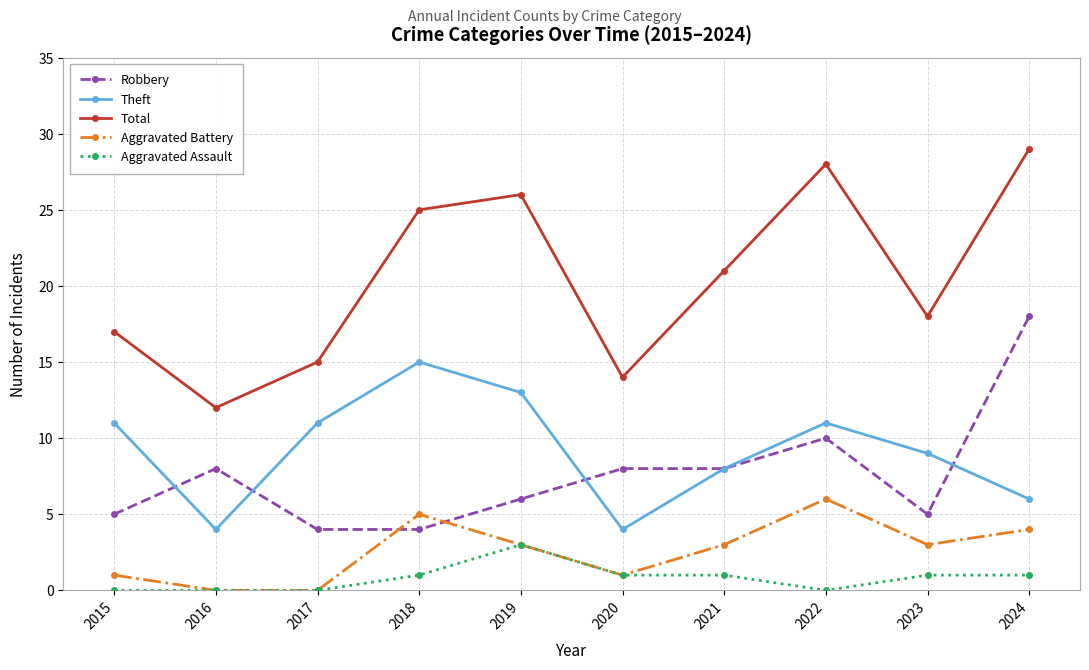

In Theft, how many points are higher than both neighbors (excluding endpoints)?

2